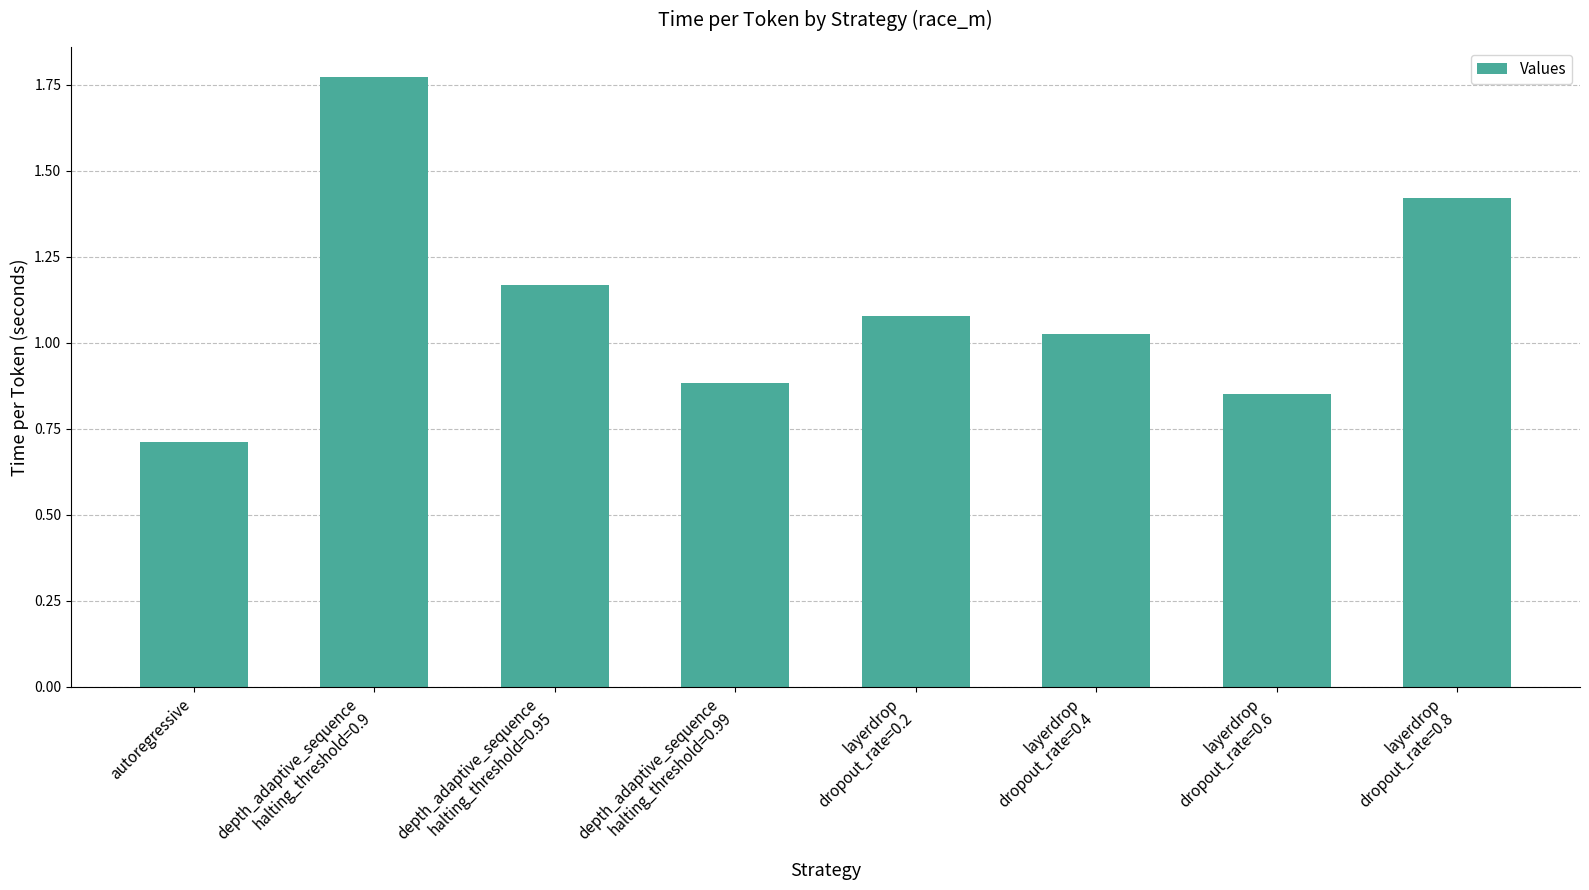

Which label corresponds to the smallest value in the chart?

autoregressive